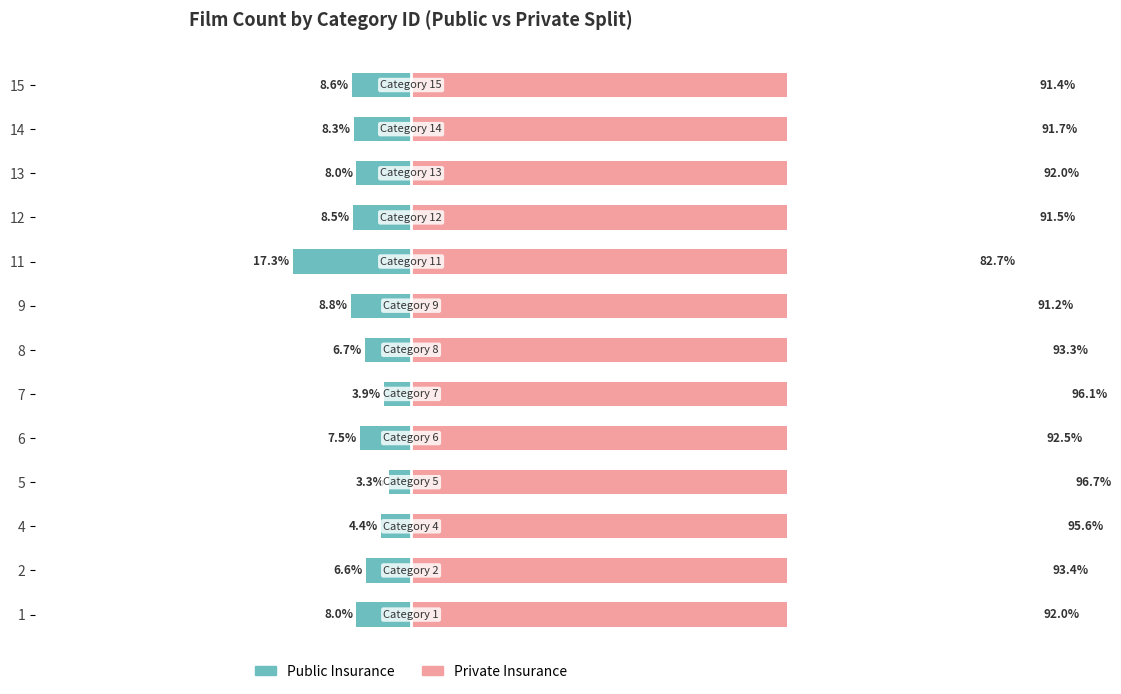

How many data points does each series have?

13